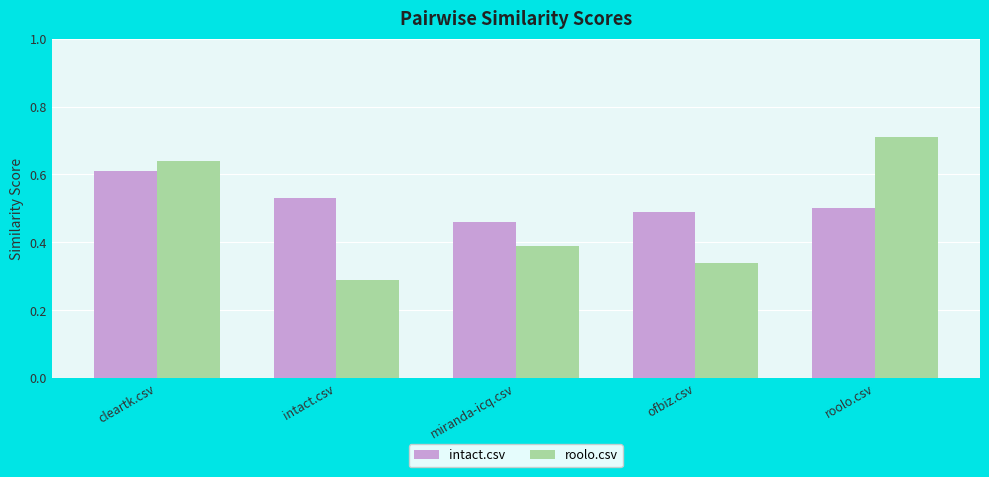

At how many categories does at least one series exceed 0?

5